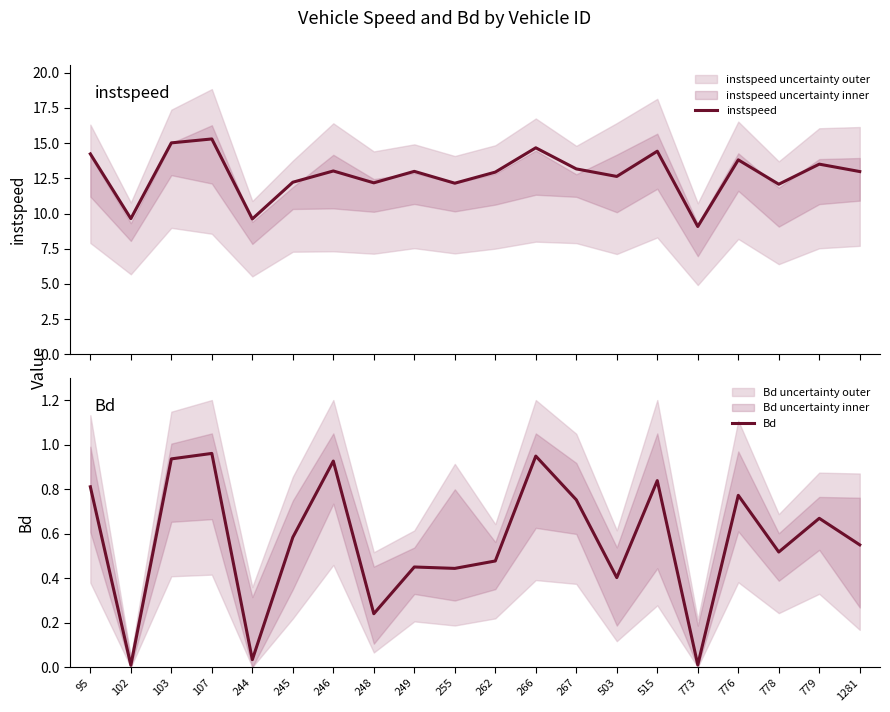

Reading left to right, transcribe all the data shown in this chart.

instspeed: 14.2	9.6	15.0	15.3	9.6	12.2	13.0	12.2	13.0	12.2	12.9	14.7	13.2	12.6	14.4	9.1	13.8	12.1	13.5	13.0
Bd: 0.8	0.0	0.9	1.0	0.0	0.6	0.9	0.2	0.4	0.4	0.5	0.9	0.8	0.4	0.8	0.0	0.8	0.5	0.7	0.5